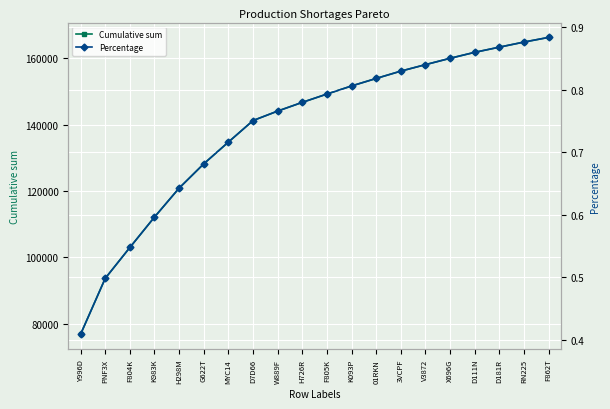

Which series has the largest total across all categories?

Cumulative sum